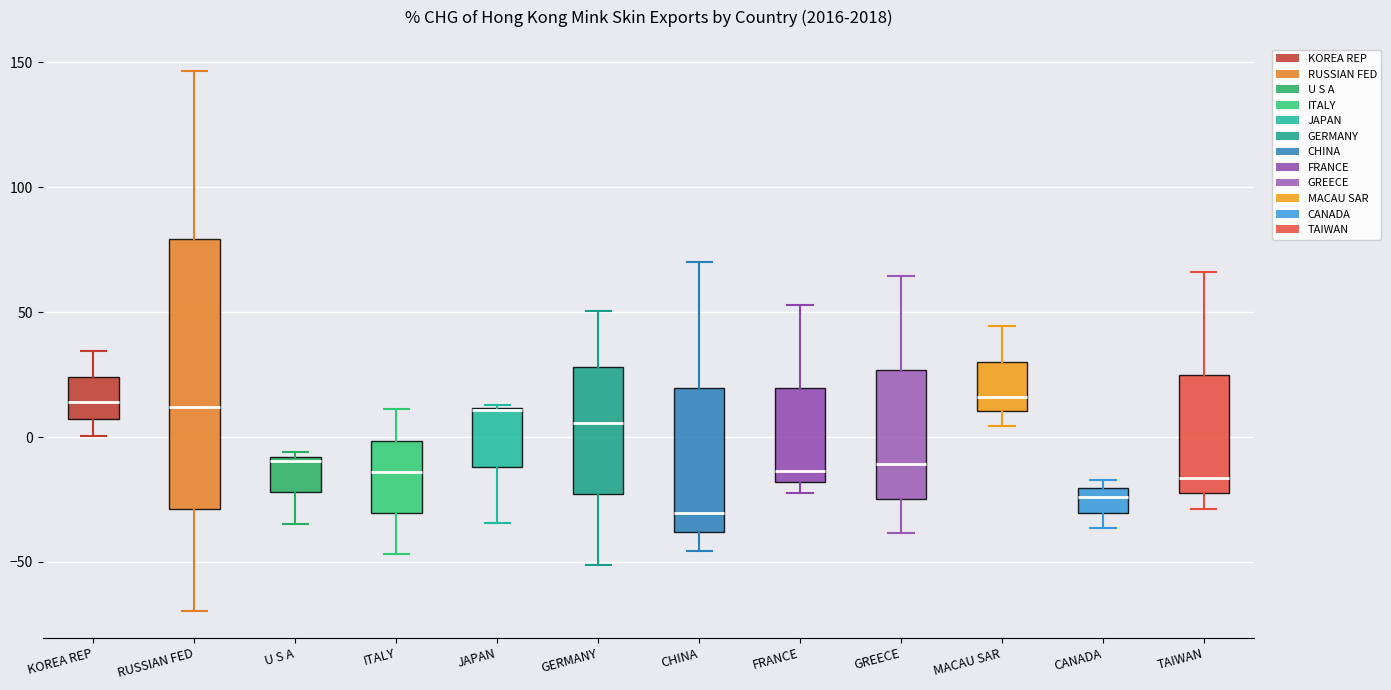

Reading left to right, transcribe this box plot: for each box, give where its median line is, the range the box spans, and where its two whiskers end, as read against the y-axis. The values are not printed on the chart, so give them approximately, as read against the axis.

KOREA REP: median 15, box 5 to 25, whiskers 0 to 35
RUSSIAN FED: median 10, box -30 to 80, whiskers -70 to 145
U S A: median -10 (just below the box's upper edge), box -20 to -10, whiskers -35 to -5
ITALY: median -15, box -30 to 0, whiskers -45 to 10
JAPAN: median 10, box -10 to 10, whiskers -35 to 15
GERMANY: median 5, box -25 to 30, whiskers -50 to 50
CHINA: median -30, box -40 to 20, whiskers -45 to 70
FRANCE: median -15, box -20 to 20, whiskers -25 to 55
GREECE: median -10, box -25 to 25, whiskers -40 to 65
MACAU SAR: median 15, box 10 to 30, whiskers 5 to 45
CANADA: median -25, box -30 to -20, whiskers -35 to -15
TAIWAN: median -15, box -20 to 25, whiskers -30 to 65